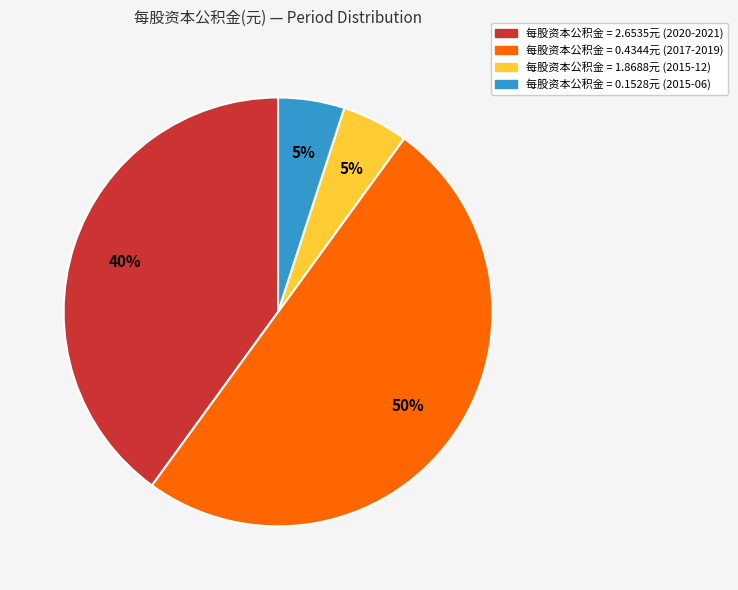

Is it true that 每股资本公积金 = 0.4344元 (2017-2019) is 43% of the pie?

False